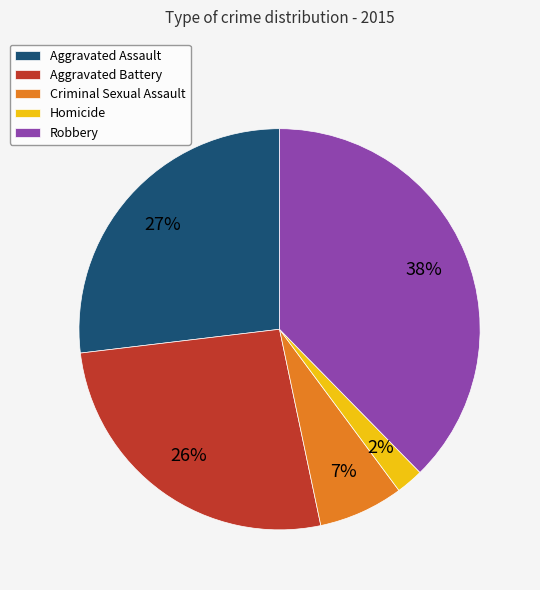

Does Homicide represent more than half of the total?

No